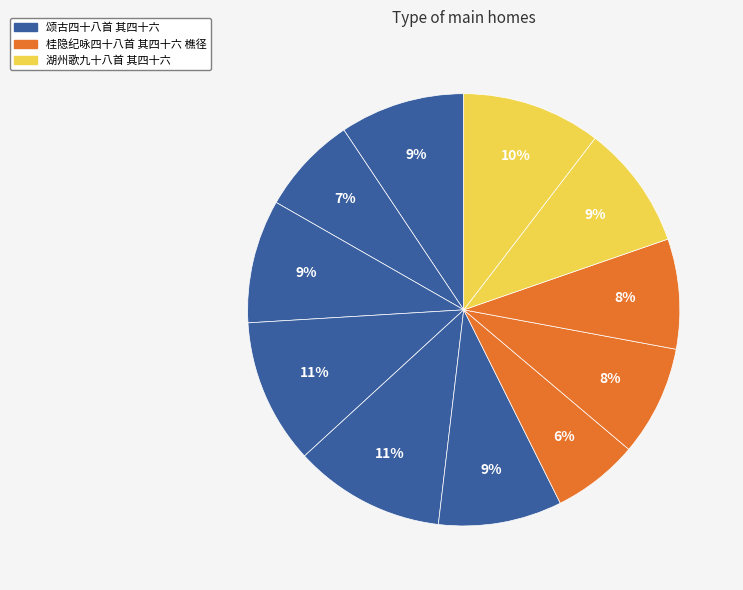

How many segments does this pie chart have?

11